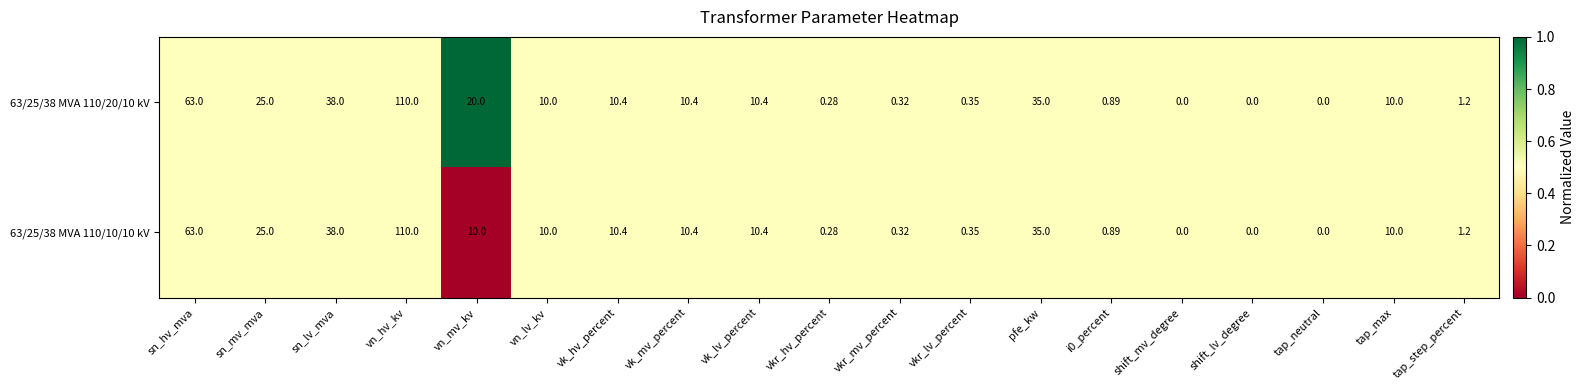

Where does the 63/25/38 MVA 110/20/10 kV series first go above 10?

sn_hv_mva